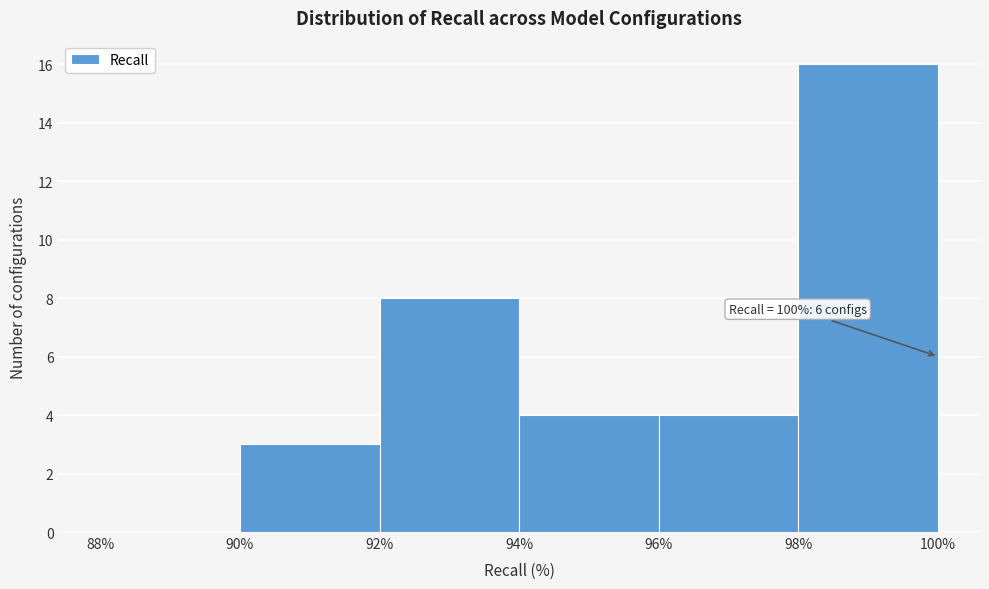

Which range on the x-axis has the tallest bar?

98% to 100%